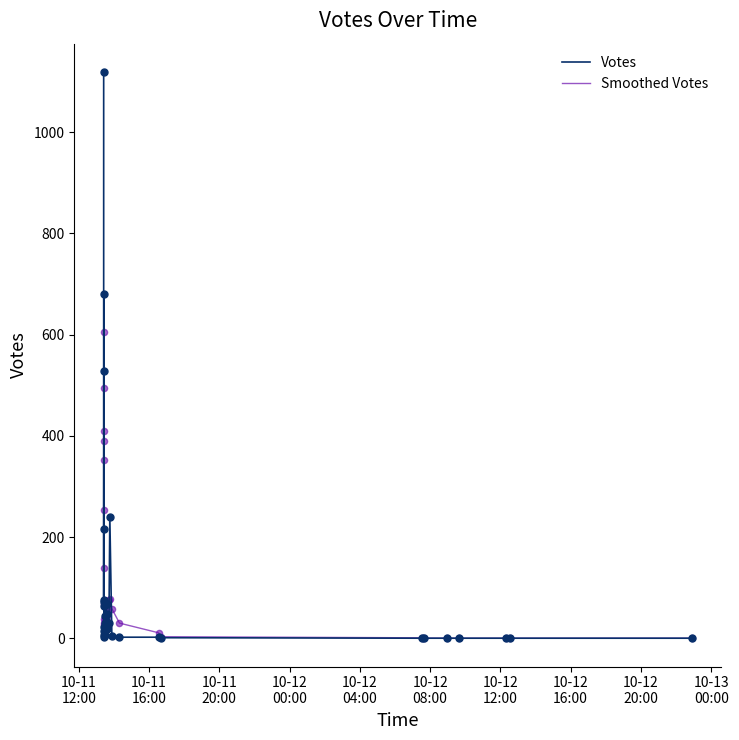

What are all the series names shown in the legend?

Votes, Smoothed Votes